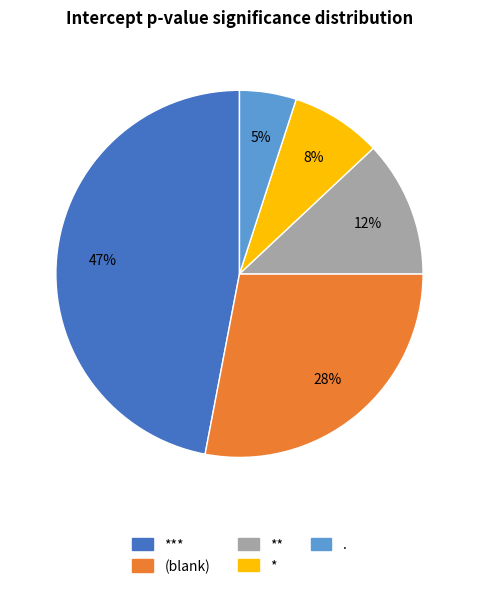

To the nearest percent, what is the average slice percentage?

20%